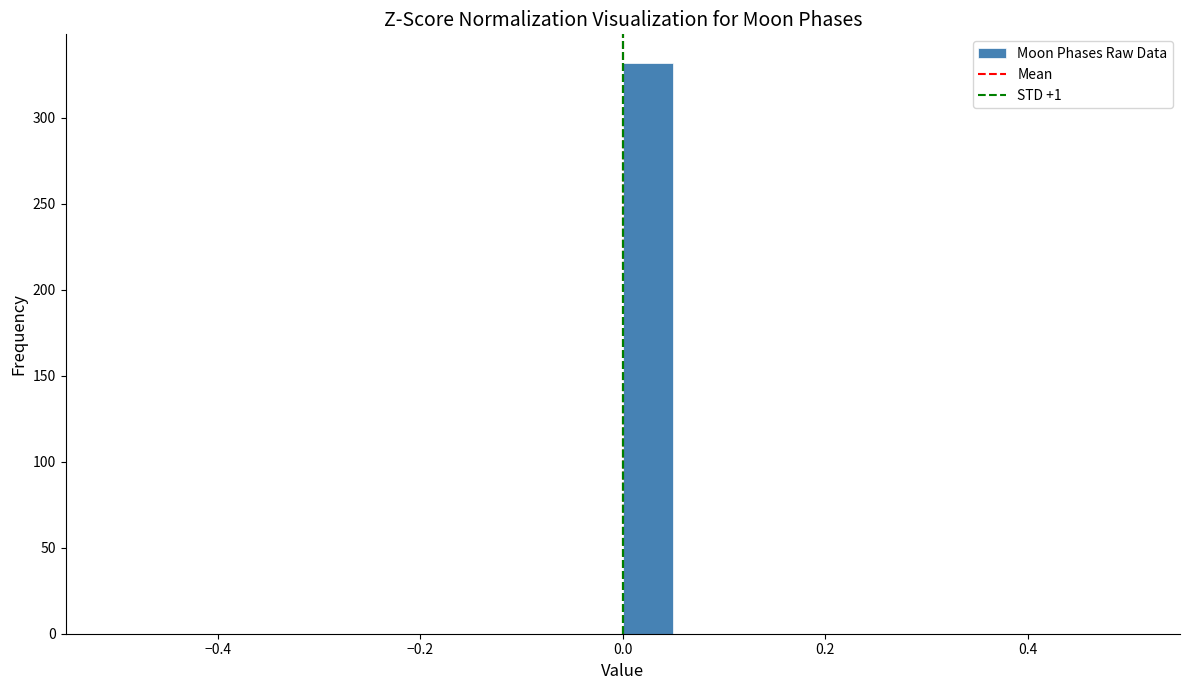

Around what value on the x-axis is the tallest bar? Give the approximate position of its centre, as read against the axis.

0.02